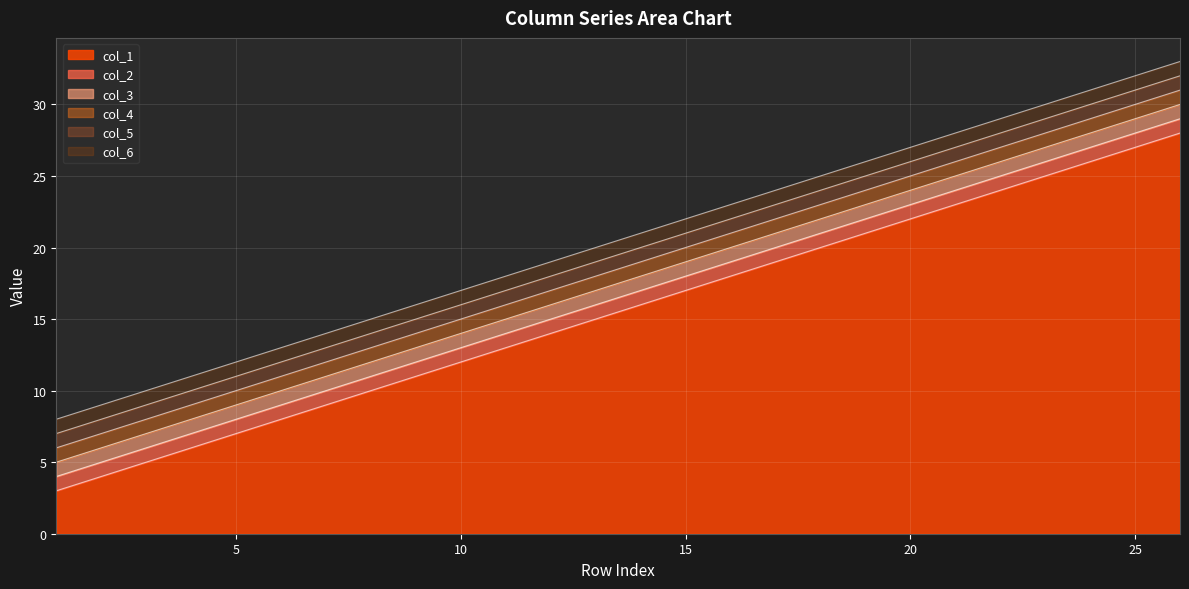

Reading left to right, extract all data points from this chart.

col_1: 3	4	5	6	7	8	9	10	11	12	13	14	15	16	17	18	19	20	21	22	23	24	25	26	27	28
col_2: 4	5	6	7	8	9	10	11	12	13	14	15	16	17	18	19	20	21	22	23	24	25	26	27	28	29
col_3: 5	6	7	8	9	10	11	12	13	14	15	16	17	18	19	20	21	22	23	24	25	26	27	28	29	30
col_4: 6	7	8	9	10	11	12	13	14	15	16	17	18	19	20	21	22	23	24	25	26	27	28	29	30	31
col_5: 7	8	9	10	11	12	13	14	15	16	17	18	19	20	21	22	23	24	25	26	27	28	29	30	31	32
col_6: 8	9	10	11	12	13	14	15	16	17	18	19	20	21	22	23	24	25	26	27	28	29	30	31	32	33